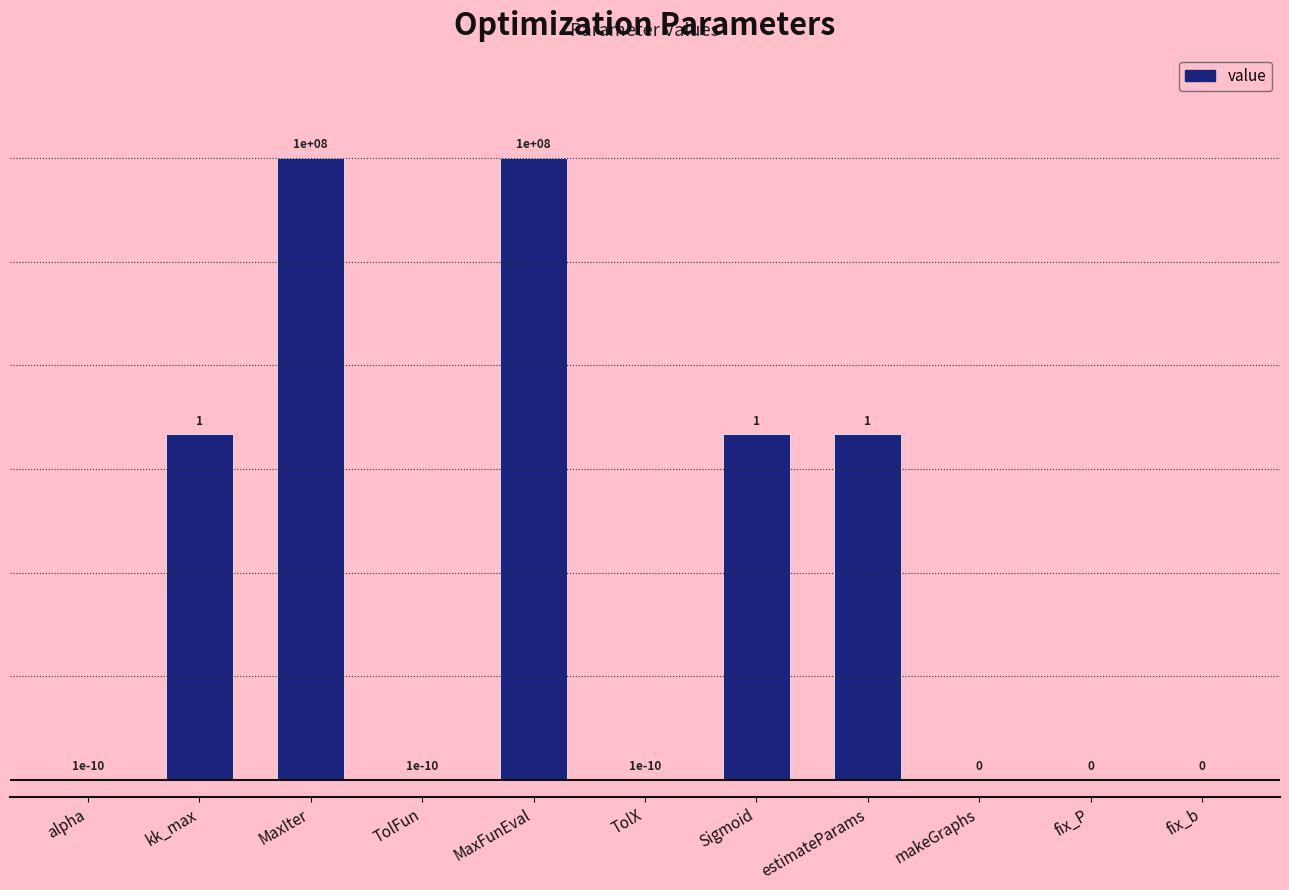

True or false: the data shows 10 at fix_b.

False